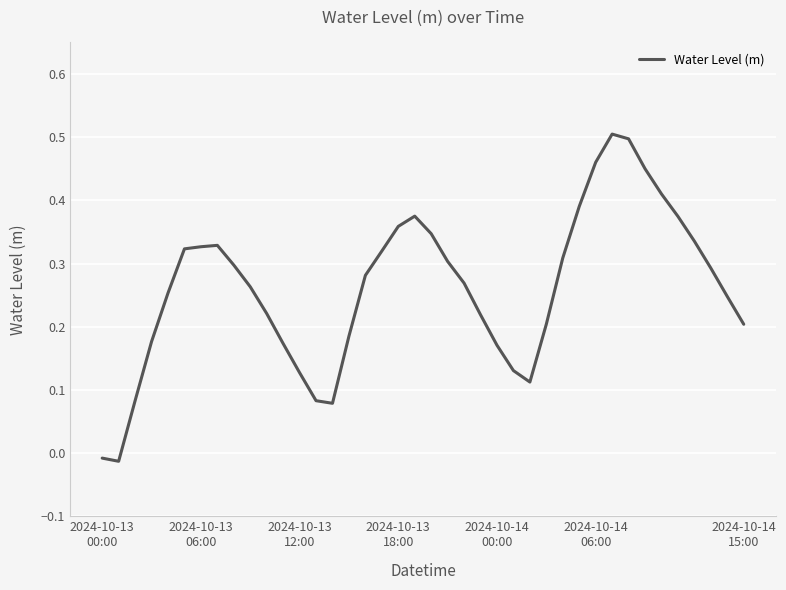

Reading right to left, transcribe all the data shown in this chart.

0.2	0.2	0.3	0.3	0.4	0.4	0.5	0.5	0.5	0.5	0.4	0.3	0.2	0.1	0.1	0.2	0.2	0.3	0.3	0.3	0.4	0.4	0.3	0.3	0.2	0.1	0.1	0.1	0.2	0.2	0.3	0.3	0.3	0.3	0.3	0.3	0.2	0.1	-0.0	-0.0